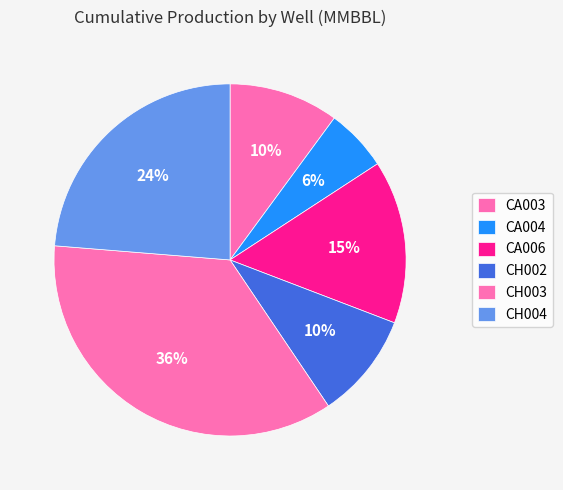

What percentage is NOT represented by CA006?

85.0%